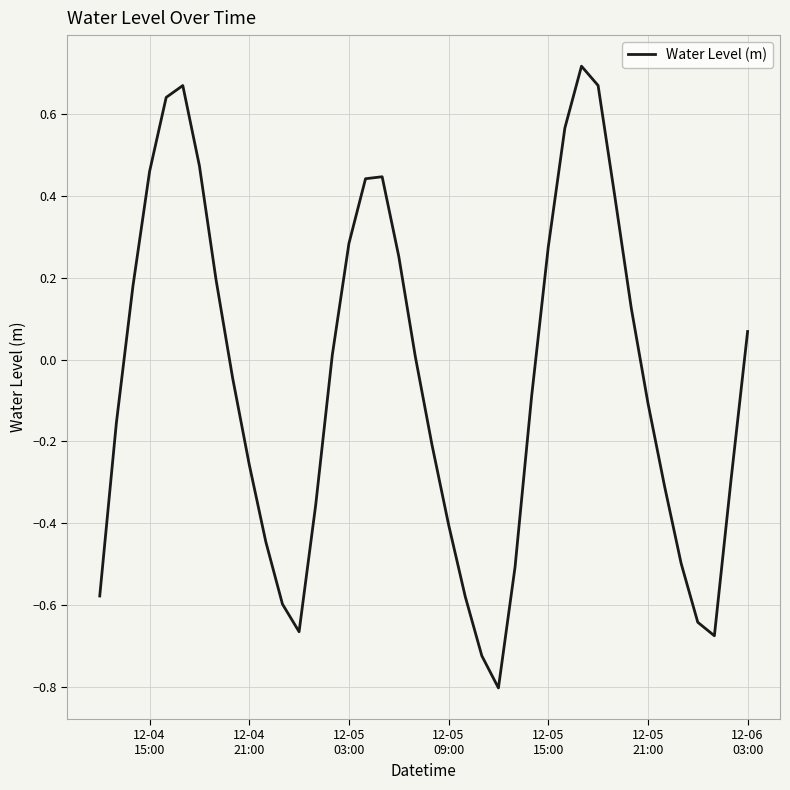

What is the sum of all values?

-2.1